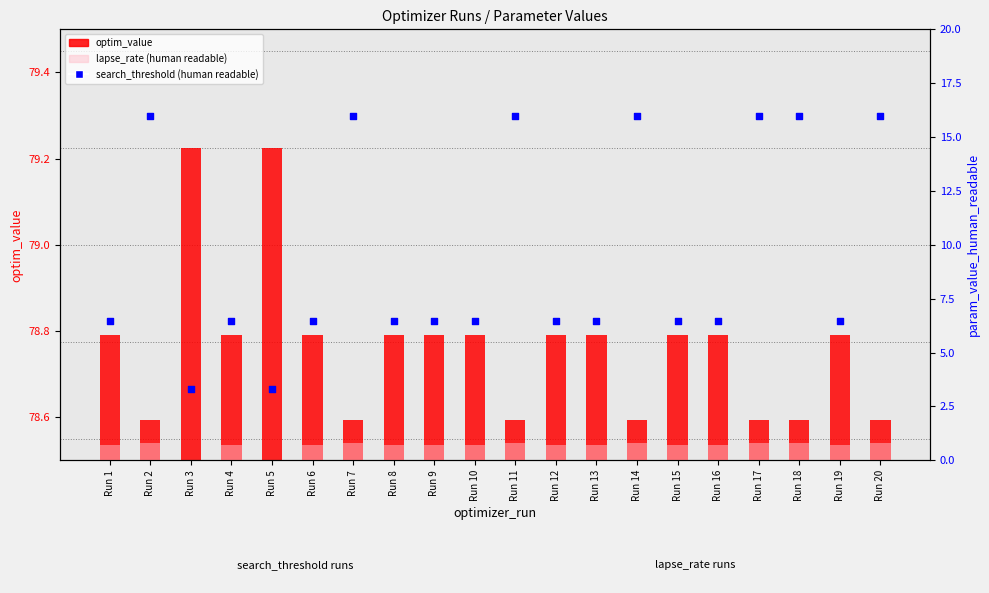

What is the total value across all series at Run 1?

86.0